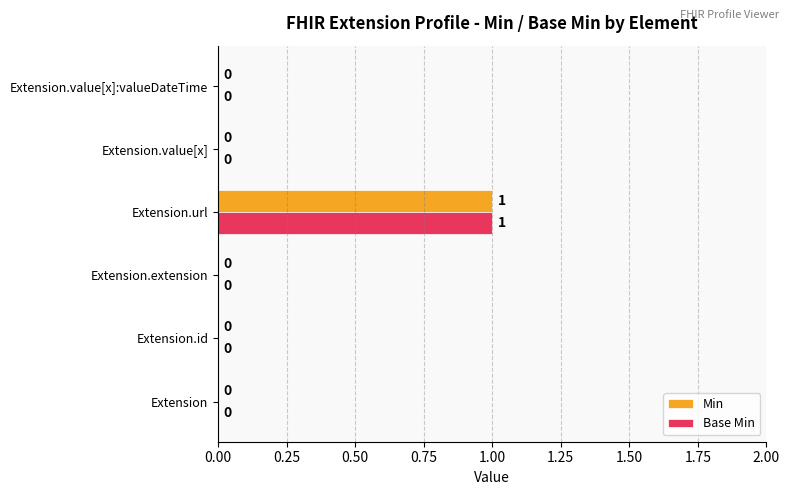

What is the maximum value shown in the chart?

1